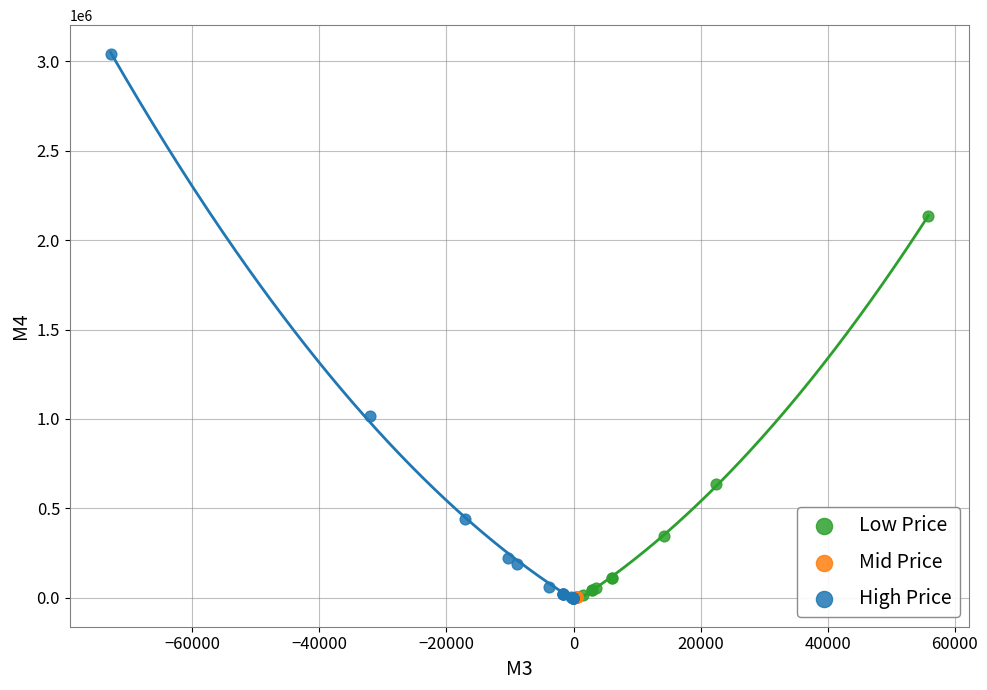

Which series reaches the maximum Y coordinate?

High Price